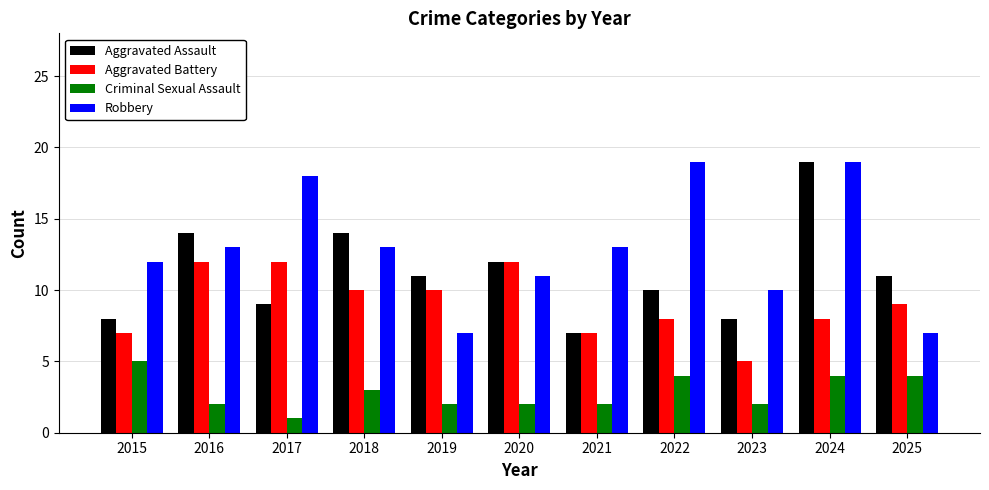

Rank the series by their average value, from lowest to highest.

Criminal Sexual Assault, Aggravated Battery, Aggravated Assault, Robbery